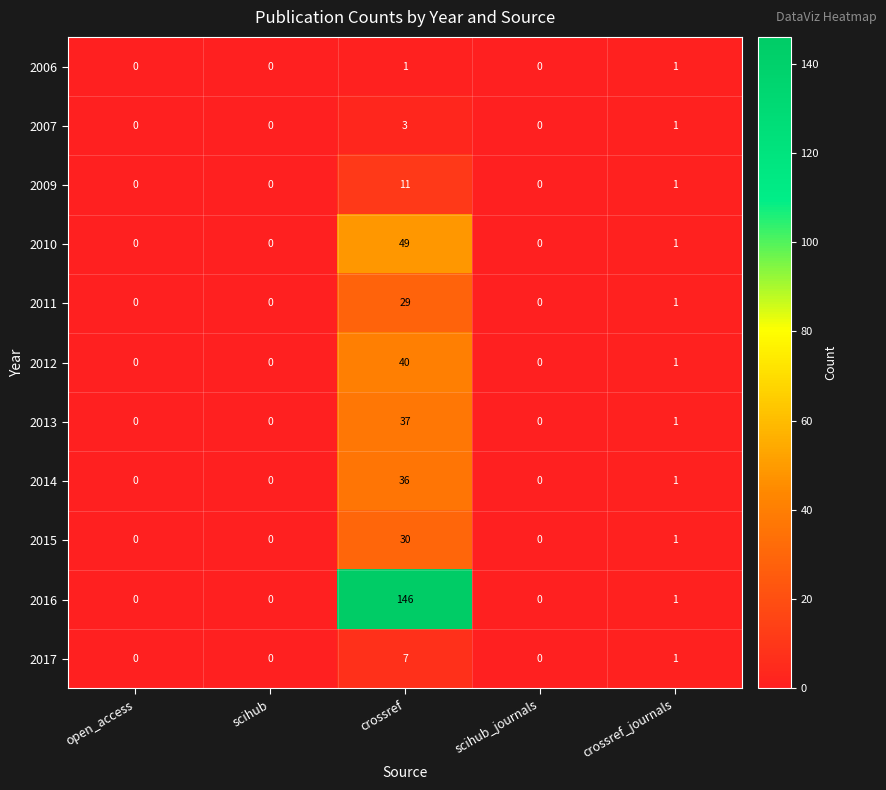

Rank the series by their maximum value, from lowest to highest.

2006, 2007, 2017, 2009, 2011, 2015, 2014, 2013, 2012, 2010, 2016